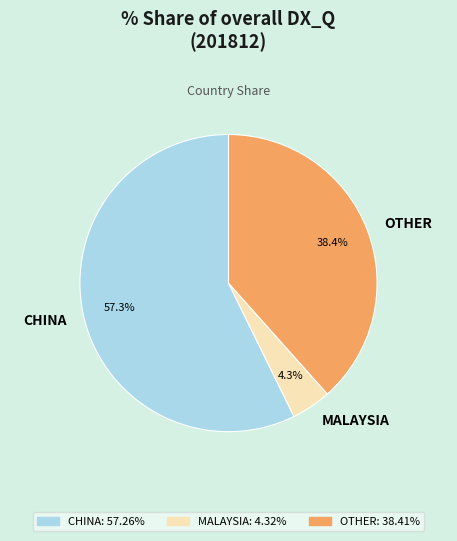

To the nearest percent, what is the average slice percentage?

33%